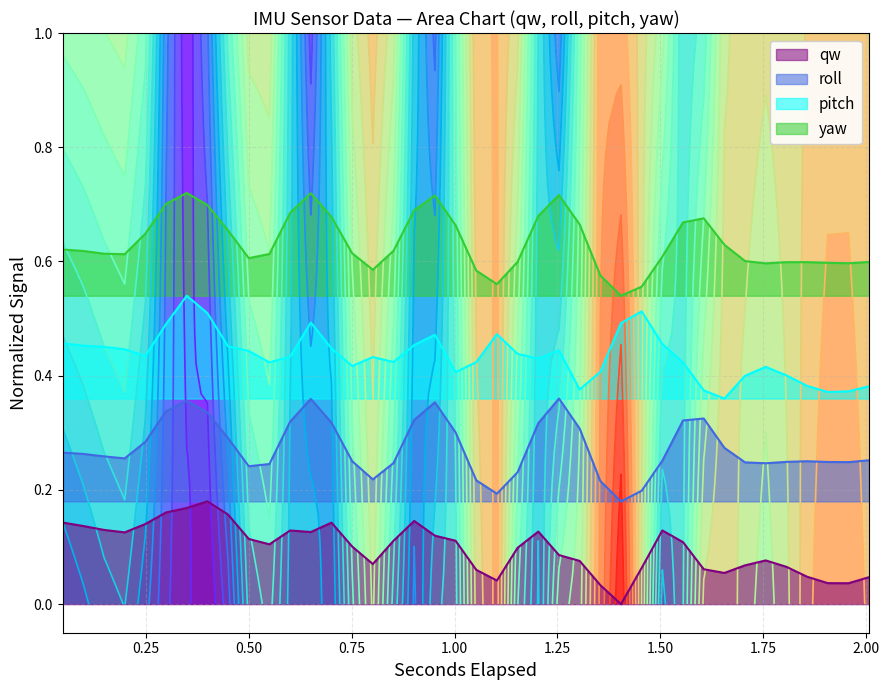

True or false: roll and yaw cross at least once.

False